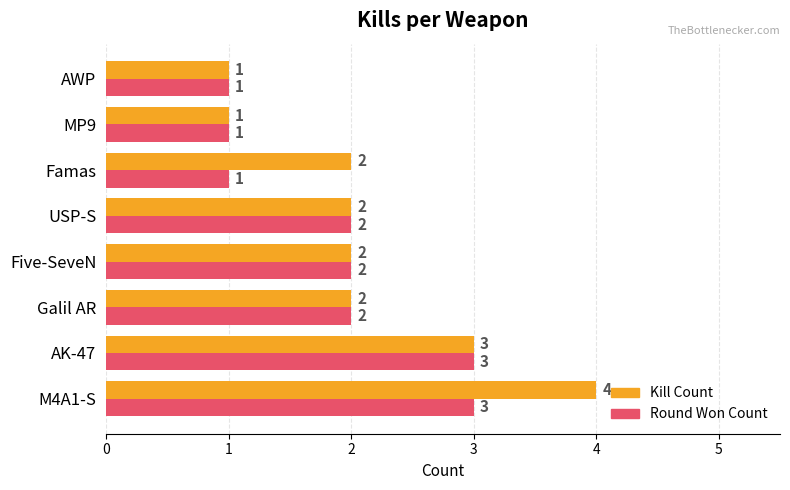

What is the average value of the Kill Count series?

2